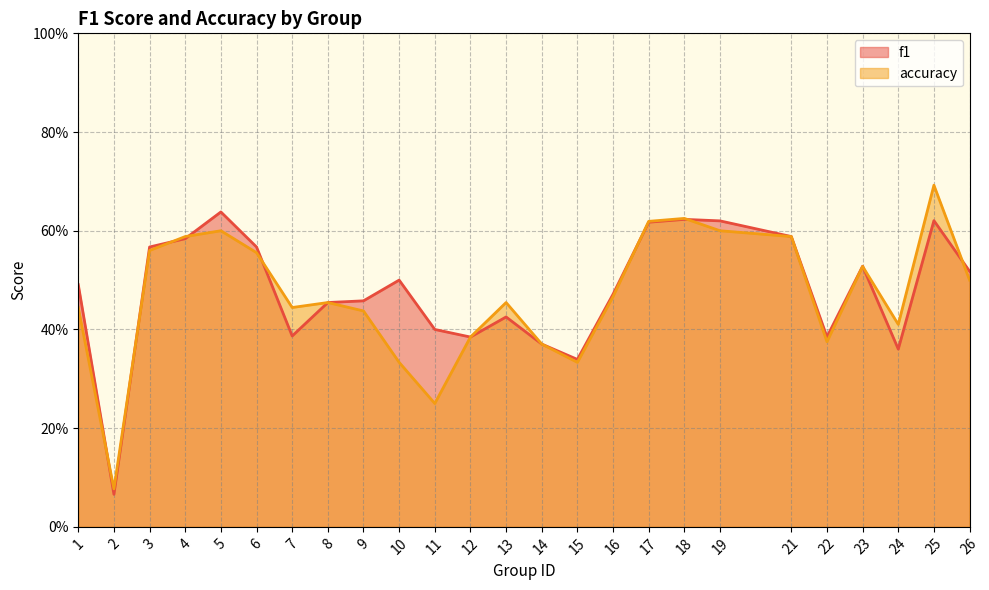

What is the average value of the f1 series?

0.5